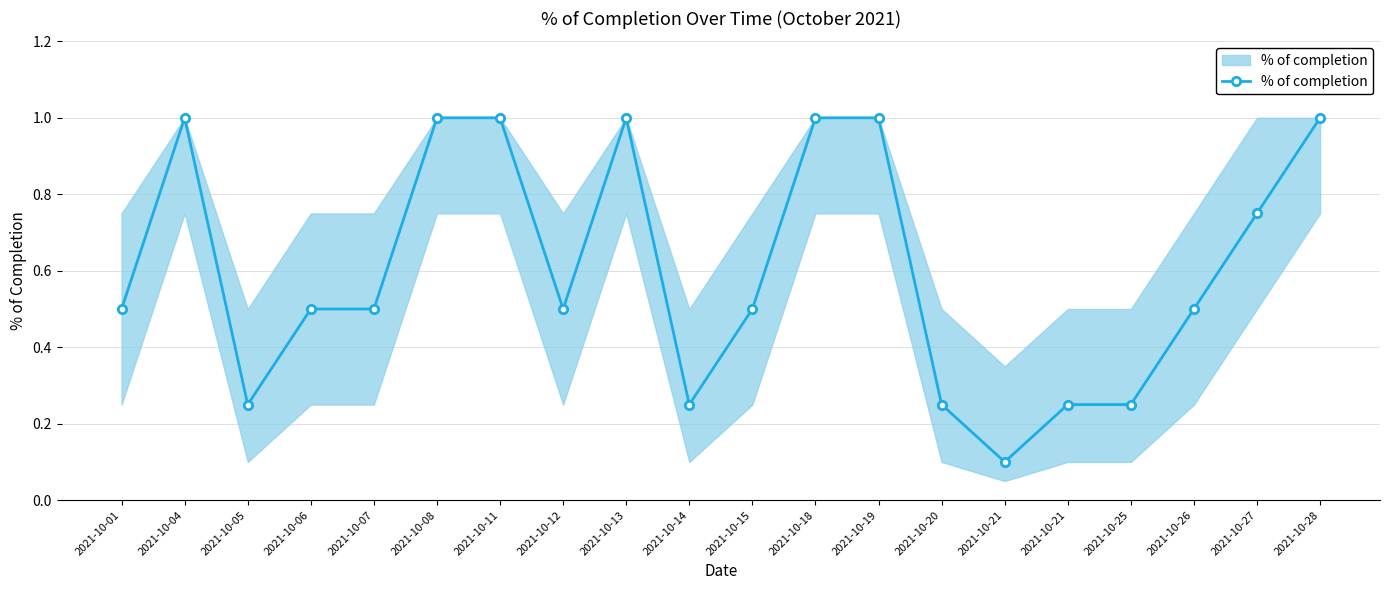

Count the number of data series in this chart.

1